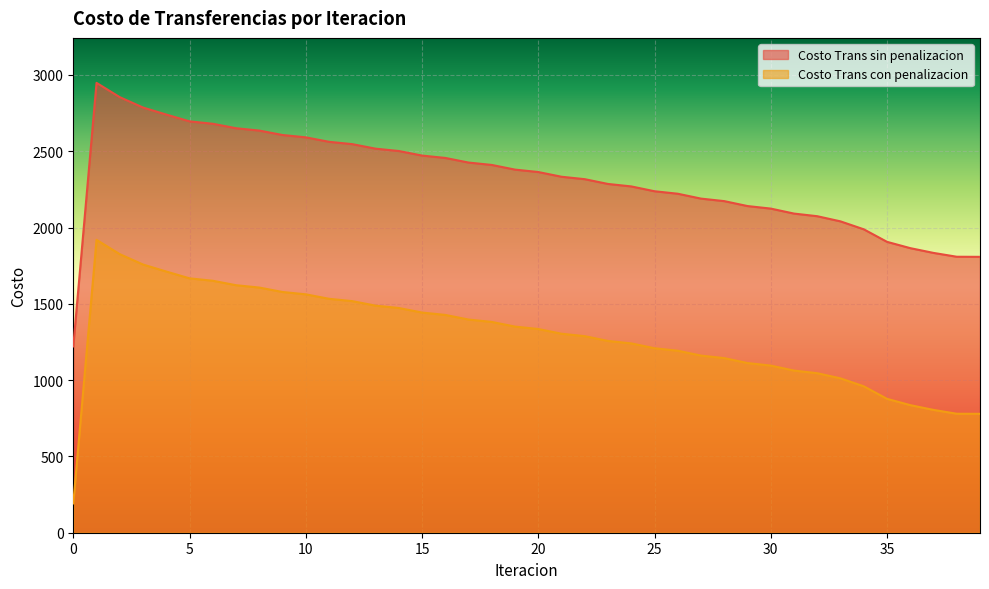

Is it true that Costo Trans con penalizacion equals 1846.2 at 29?

False